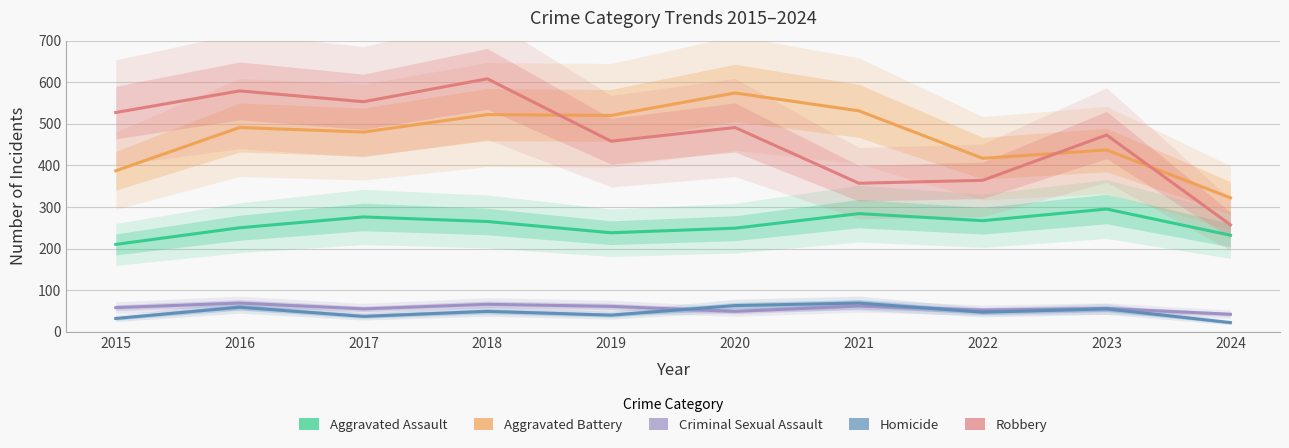

True or false: Aggravated Assault has a value of 250 at 2016.

True